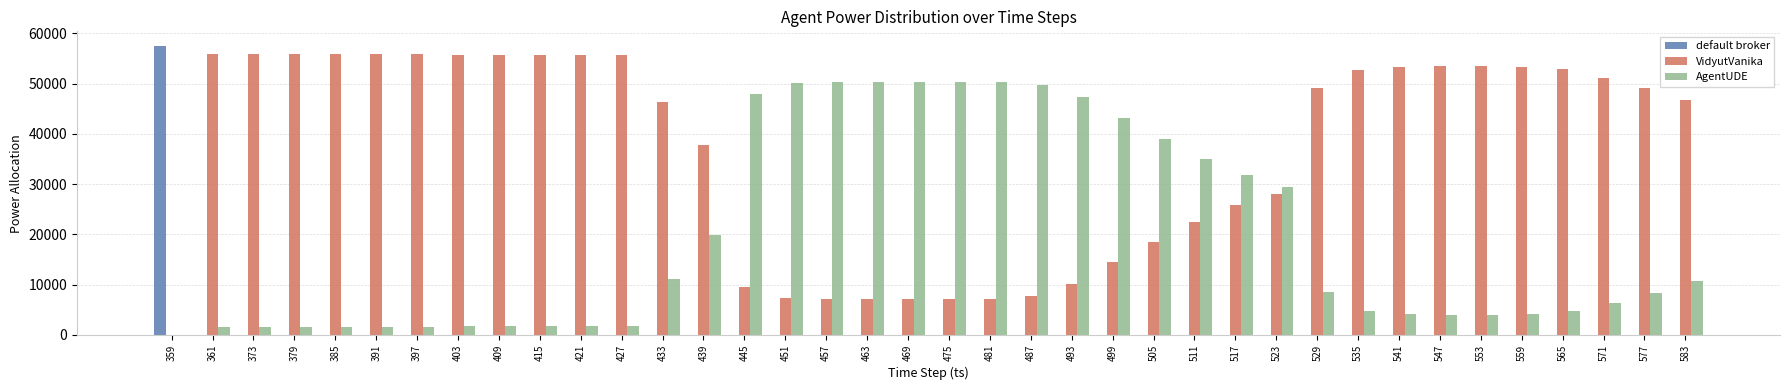

What is the sum of the AgentUDE values at 469 and 505?

89355